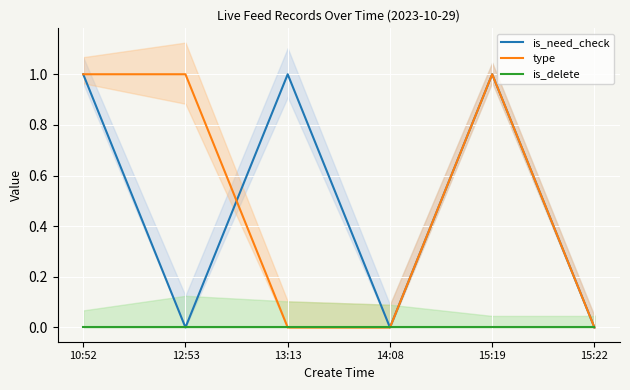

What is the value of the is_need_check point at the 3rd from the left?

1